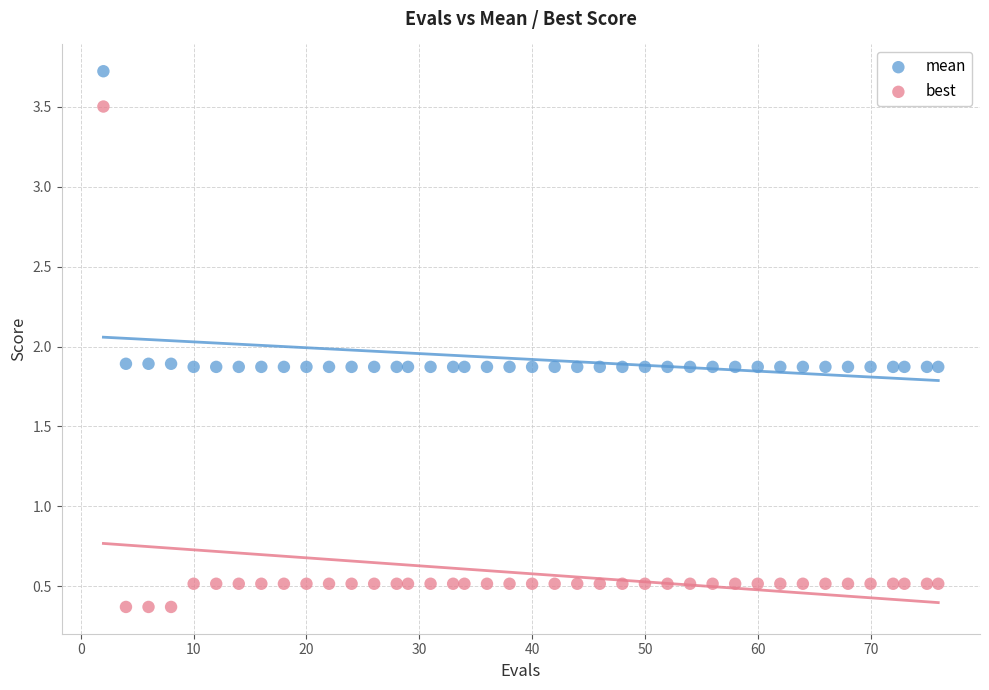

Which series contains the highest Y value?

mean